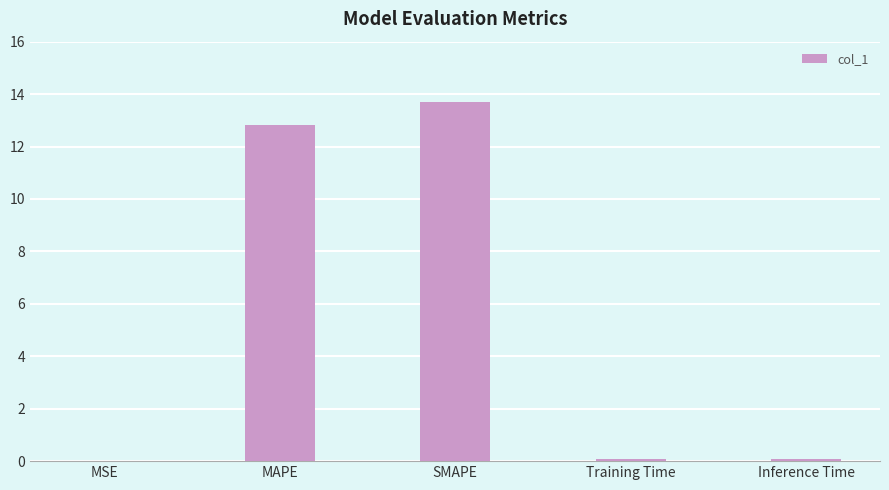

Which label corresponds to the largest value in the chart?

SMAPE